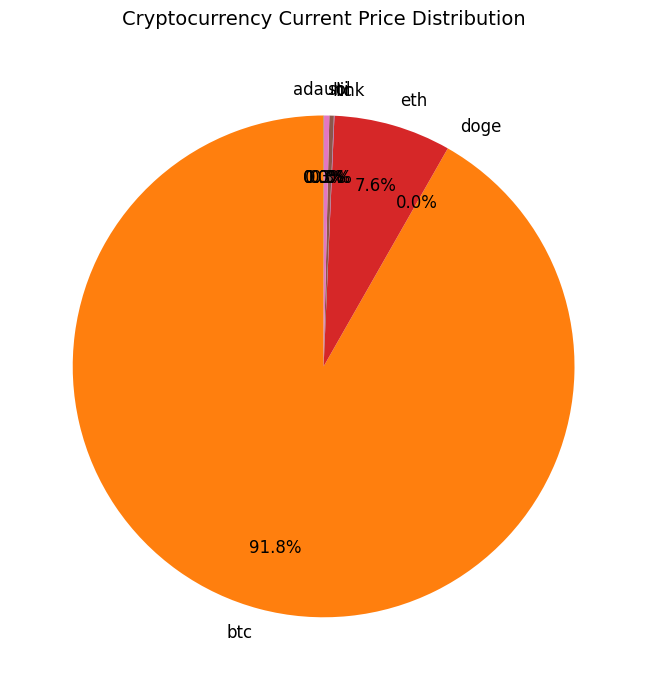

What is the largest slice in the pie chart?

btc